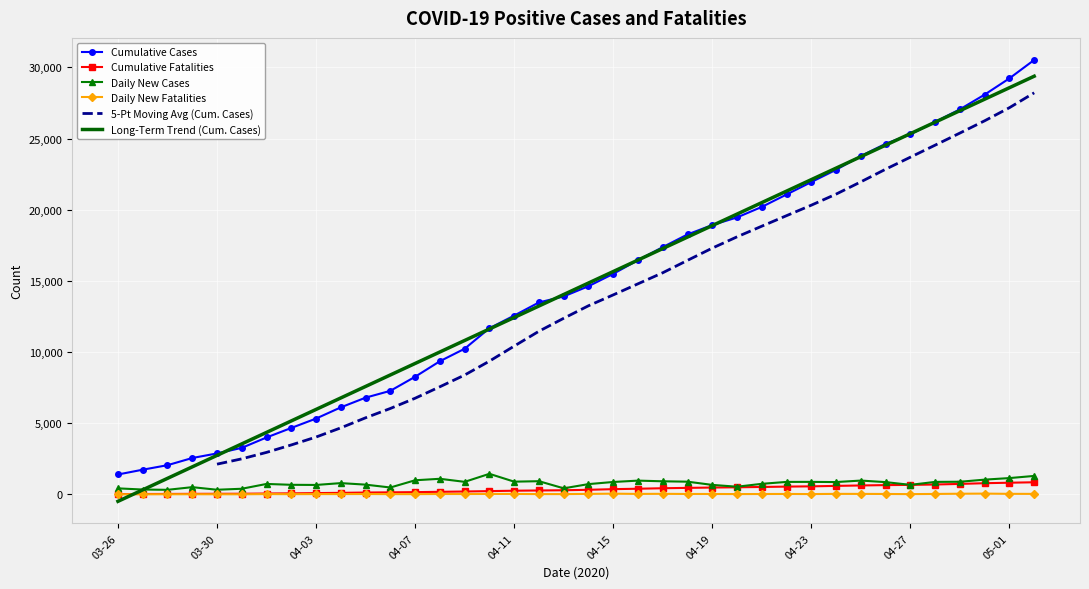

At which label is Cumulative Cases closest to 15958?

04-15